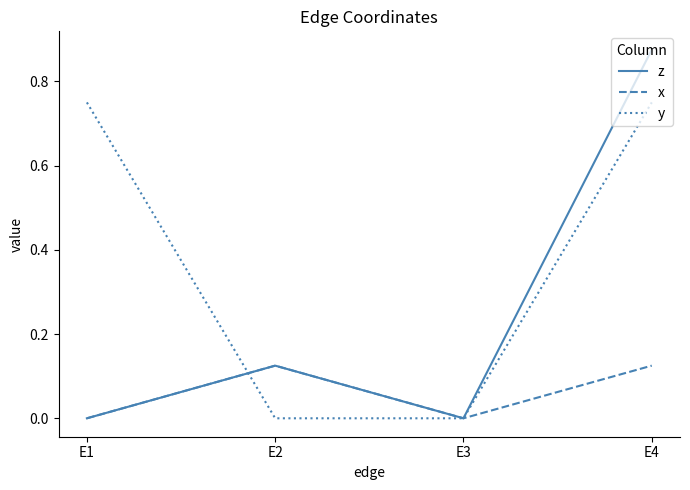

The z series shows 0.0 at E3. True or false?

True